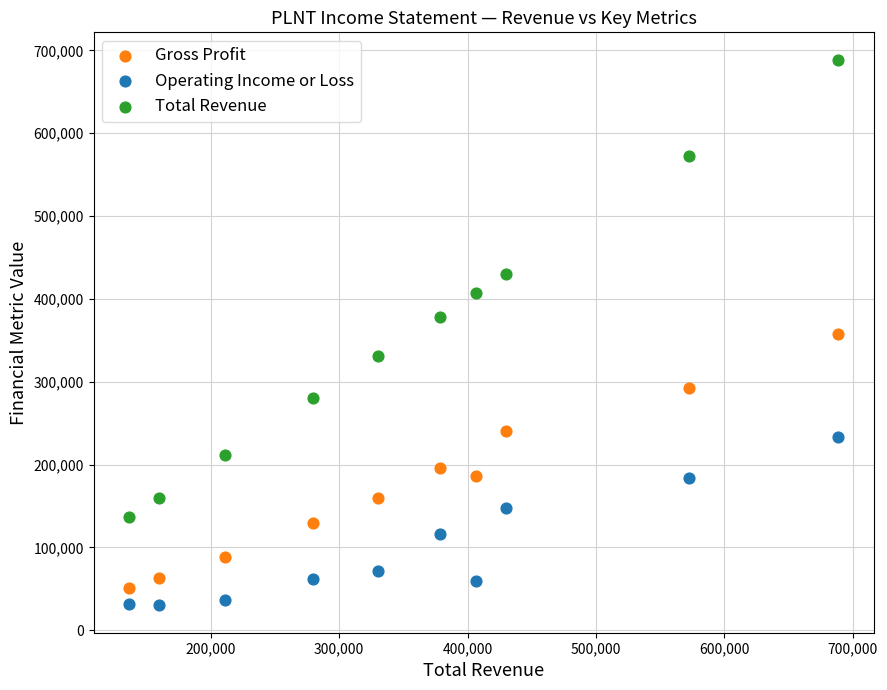

Which series has the largest Y range (max minus min)?

Total Revenue